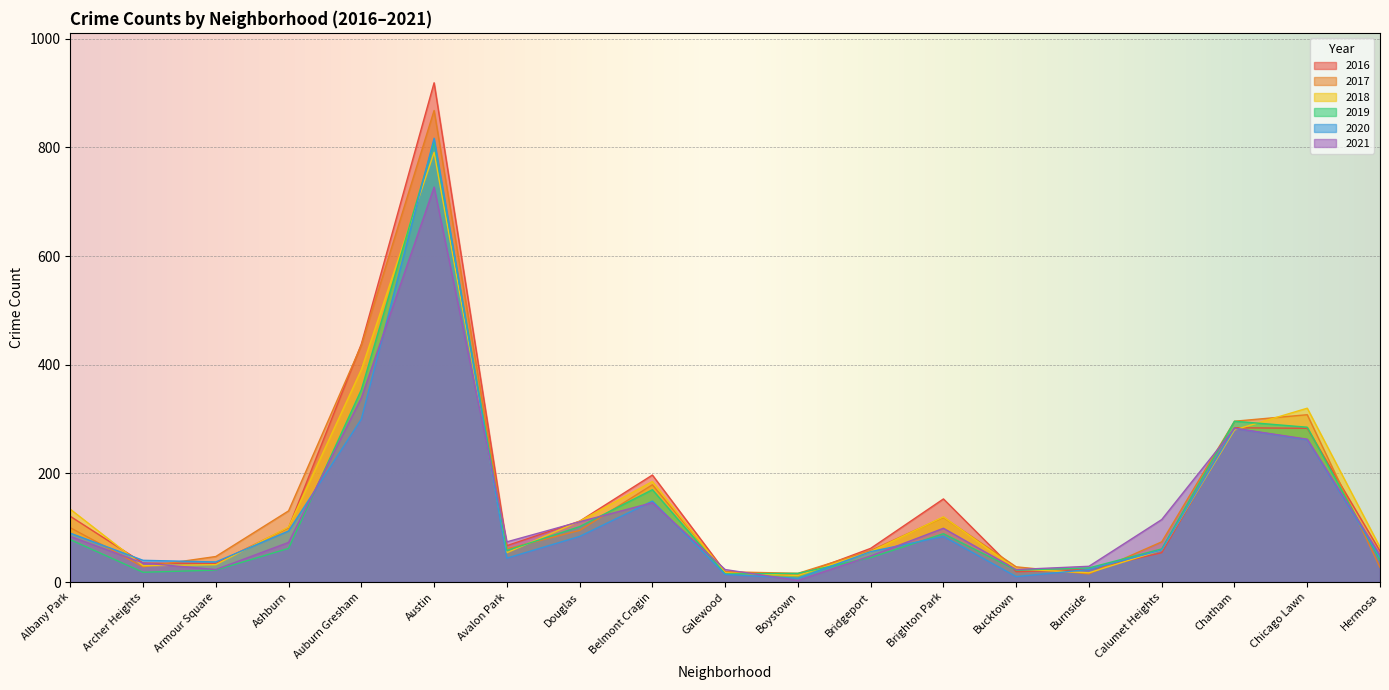

True or false: 2019 and 2021 cross at least once.

True